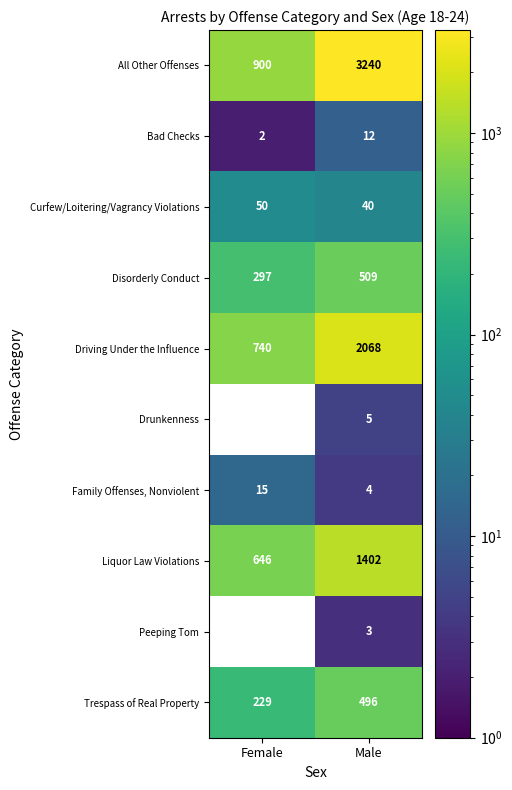

What is the approximate value of Peeping Tom at Male?

3